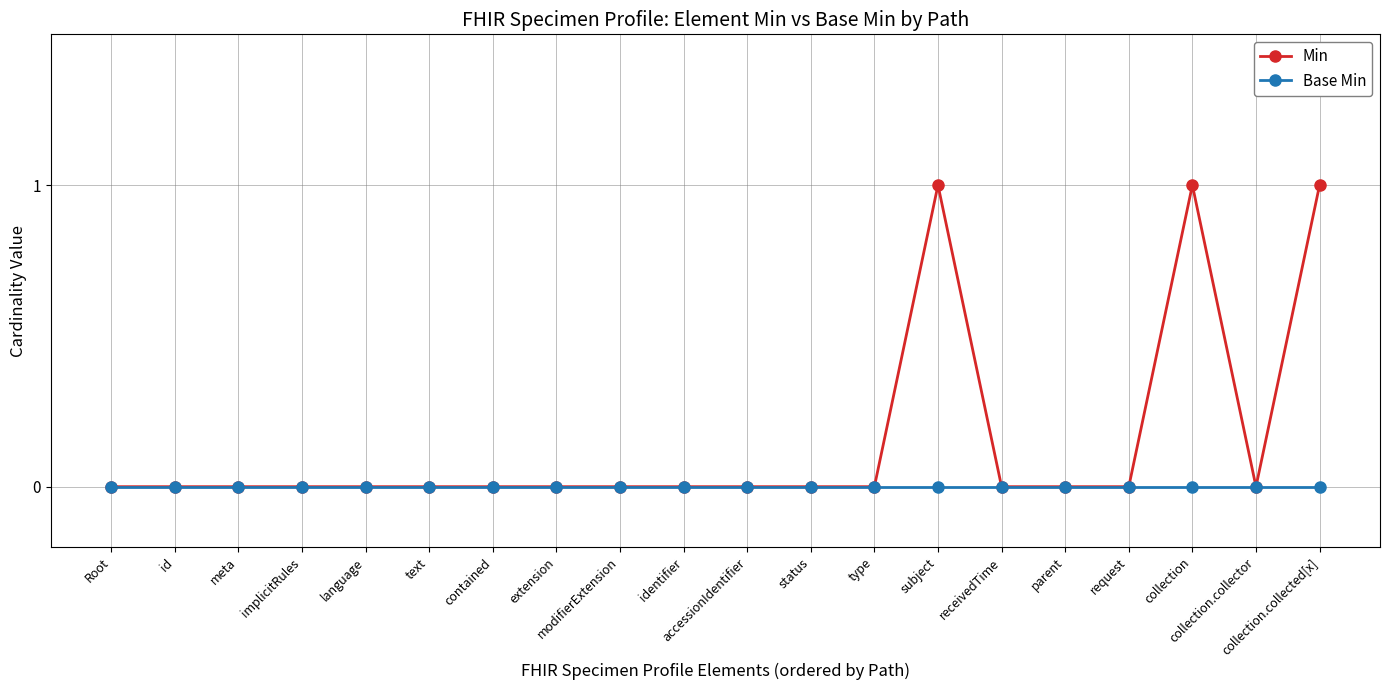

Between extension and collection.collected[x], which series saw the biggest shift?

Min